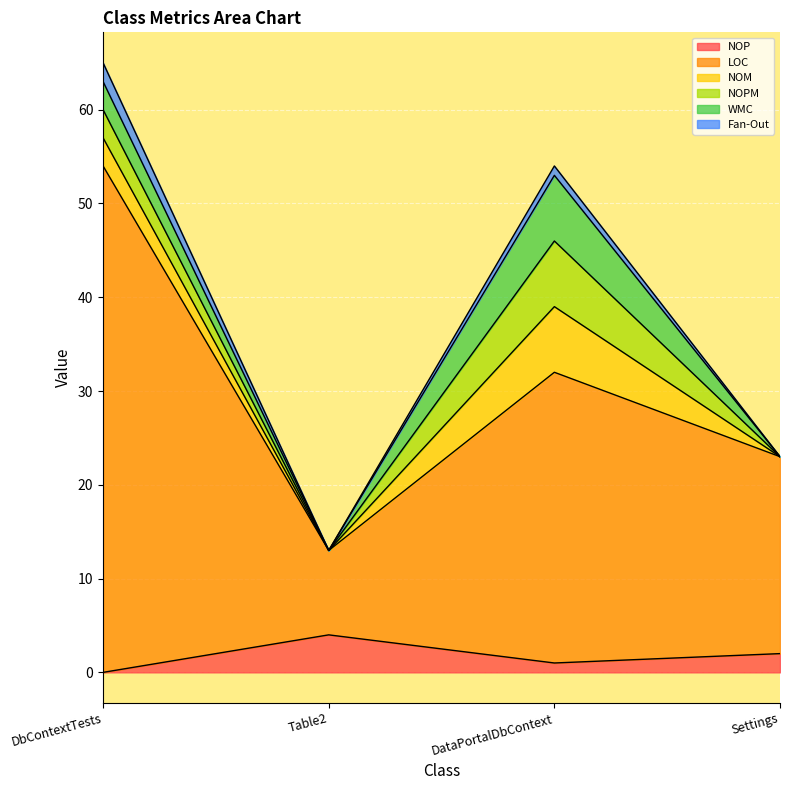

Which series has the largest range (max minus min)?

LOC